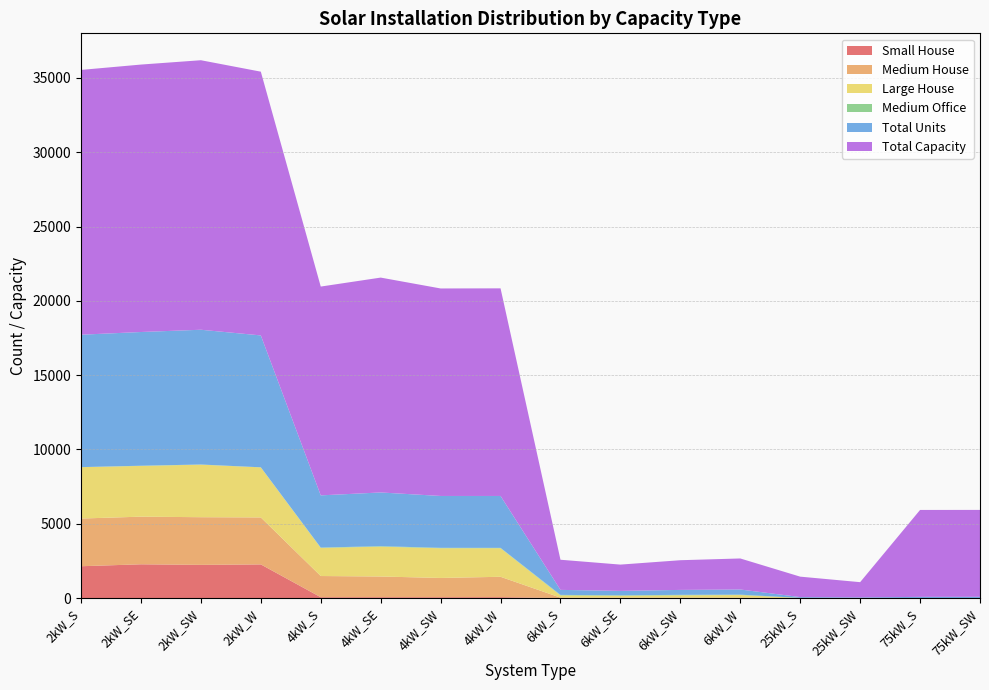

Reading left to right, extract all data points from this chart.

Small House: 2kW_S=2141	2kW_SE=2272	2kW_SW=2233	2kW_W=2264	4kW_S=57	4kW_SE=59	4kW_SW=58	4kW_W=61	6kW_S=0	6kW_SE=0	6kW_SW=0	6kW_W=0	25kW_S=0	25kW_SW=0	75kW_S=0	75kW_SW=0
Medium House: 2kW_S=3210	2kW_SE=3205	2kW_SW=3208	2kW_W=3162	4kW_S=1425	4kW_SE=1391	4kW_SW=1294	4kW_W=1370	6kW_S=28	6kW_SE=28	6kW_SW=31	6kW_W=29	25kW_S=0	25kW_SW=0	75kW_S=0	75kW_SW=0
Large House: 2kW_S=3456	2kW_SE=3414	2kW_SW=3535	2kW_W=3367	4kW_S=1891	4kW_SE=2007	4kW_SW=1999	4kW_W=1922	6kW_S=148	6kW_SE=124	6kW_SW=151	6kW_W=172	25kW_S=0	25kW_SW=0	75kW_S=0	75kW_SW=0
Medium Office: 2kW_S=5	2kW_SE=14	2kW_SW=11	2kW_W=6	4kW_S=24	4kW_SE=34	4kW_SW=28	4kW_W=24	6kW_S=36	6kW_SE=34	6kW_SW=33	6kW_W=27	25kW_S=10	25kW_SW=3	75kW_S=1	75kW_SW=4
Total Units: 2kW_S=8910	2kW_SE=8999	2kW_SW=9069	2kW_W=8875	4kW_S=3513	4kW_SE=3615	4kW_SW=3491	4kW_W=3493	6kW_S=338	6kW_SE=295	6kW_SW=333	6kW_W=348	25kW_S=55	25kW_SW=41	75kW_S=78	75kW_SW=78
Total Capacity: 2kW_S=17820	2kW_SE=17998	2kW_SW=18138	2kW_W=17750	4kW_S=14052	4kW_SE=14460	4kW_SW=13964	4kW_W=13972	6kW_S=2028	6kW_SE=1770	6kW_SW=1998	6kW_W=2088	25kW_S=1375	25kW_SW=1025	75kW_S=5850	75kW_SW=5850